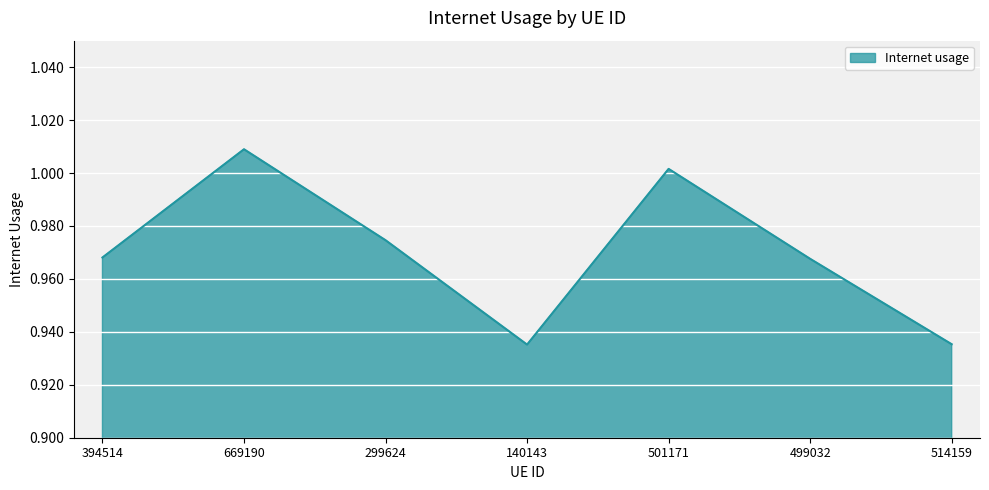

What is the sum of the values at 669190 and 299624?

2.0